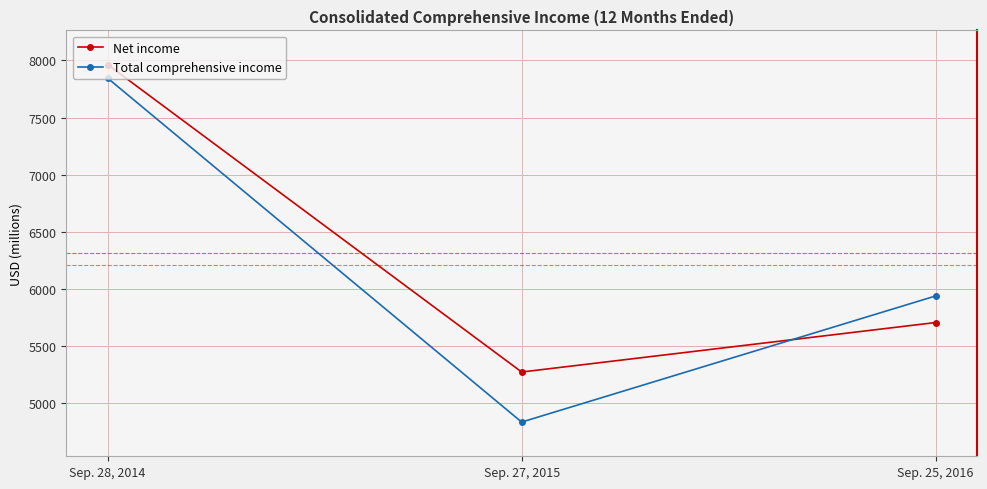

What value does the Total comprehensive income series have at Sep. 27, 2015, to the nearest 10?

4830